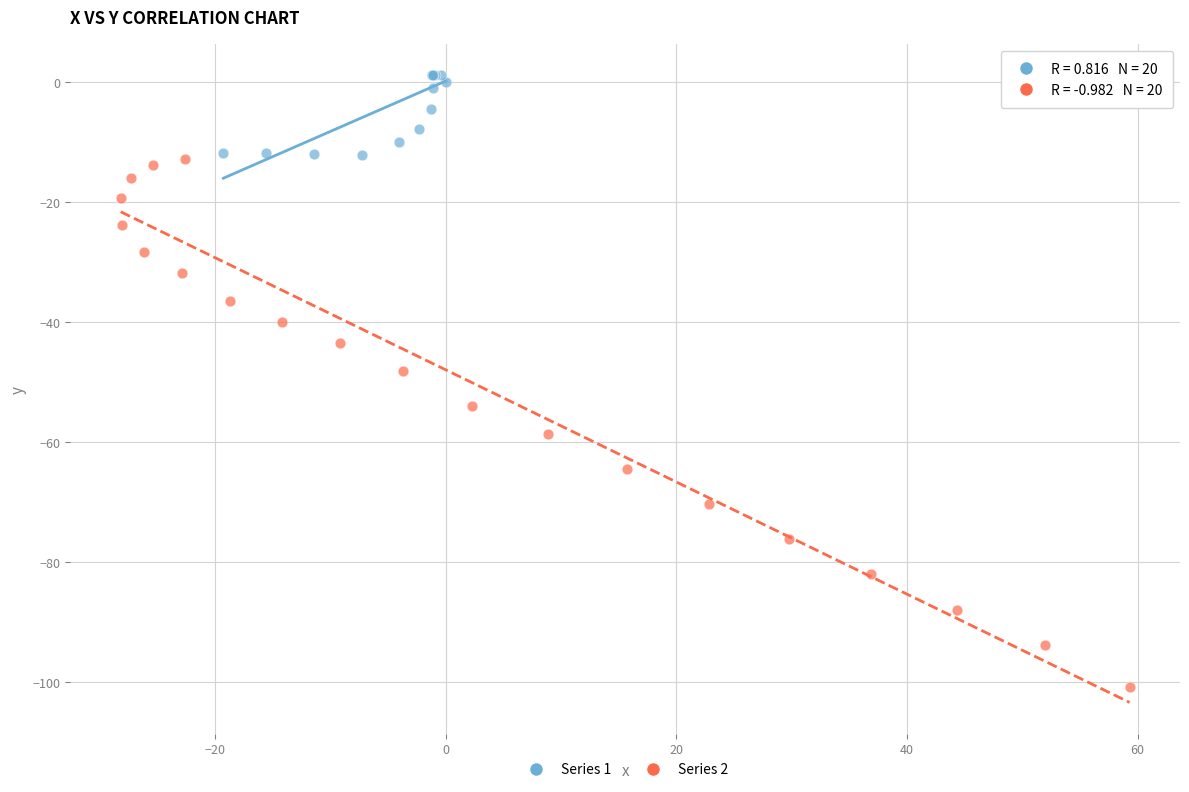

Which series has the largest Y range (max minus min)?

Series 2